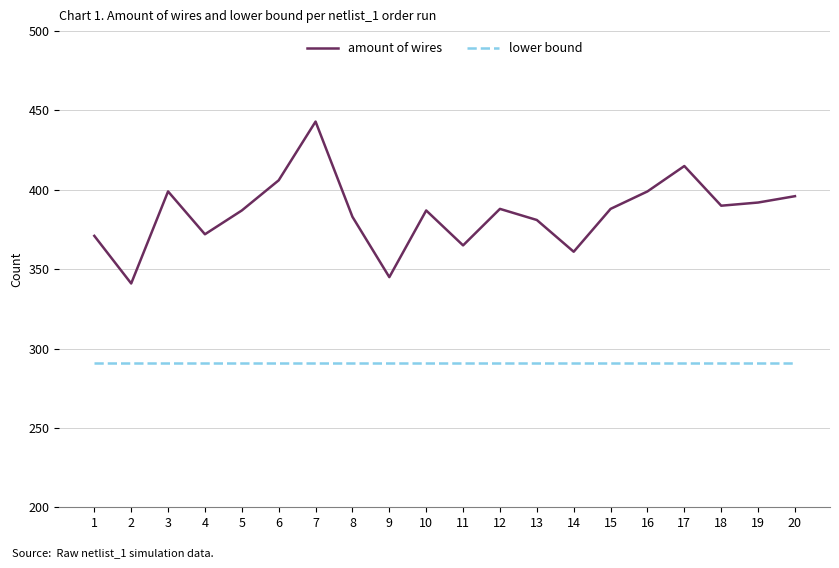

Rank the series by their maximum value, from lowest to highest.

lower bound, amount of wires